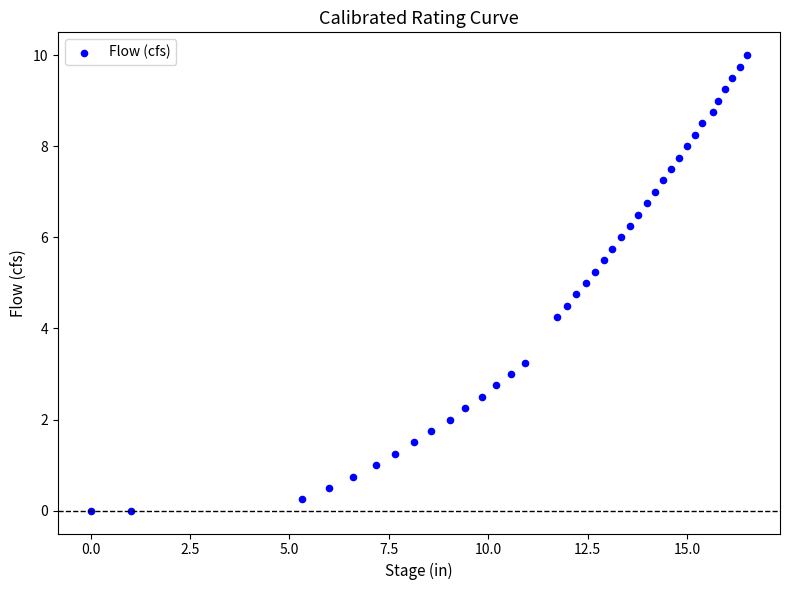

What is the range of X values (max minus min)?

16.5